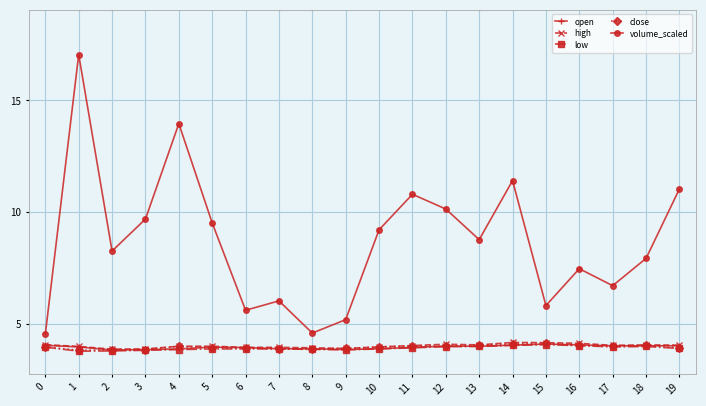

How many series are shown in this chart?

5